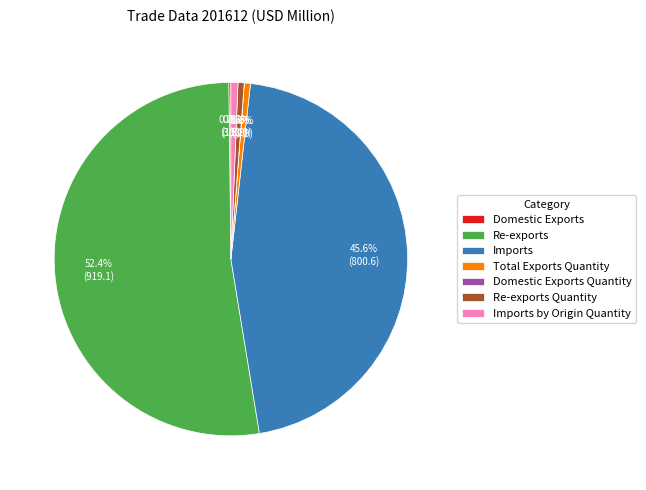

What percentage do Imports and Total Exports Quantity together represent?

46.2%